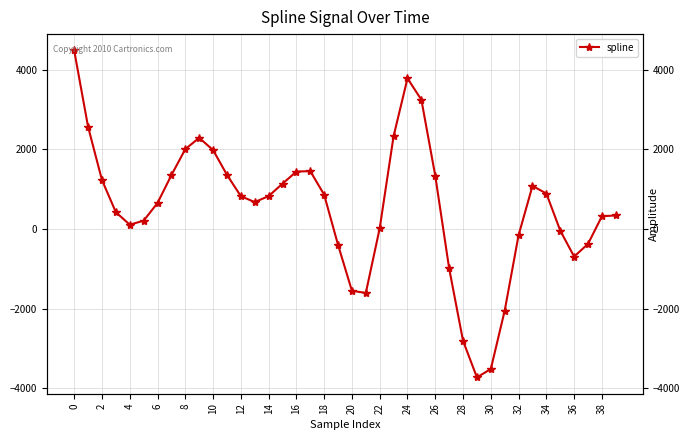

How many interior local peaks (higher than both neighbors) does the data have?

4